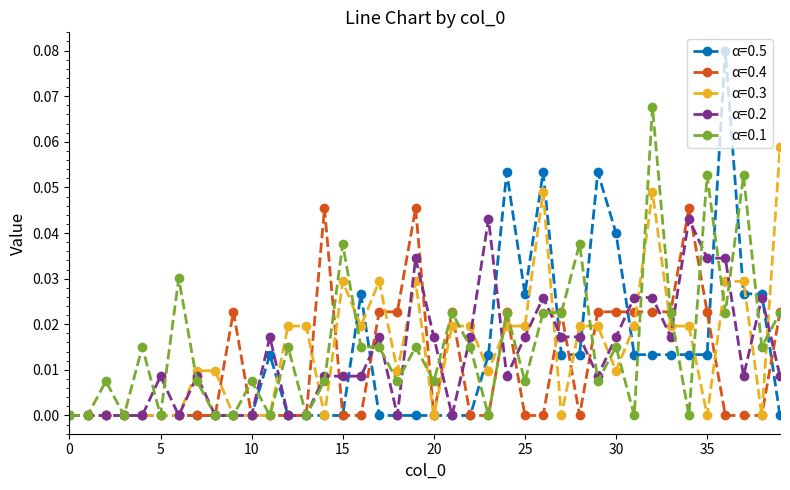

True or false: α=0.3 has more than 0 points higher than both neighbors.

True